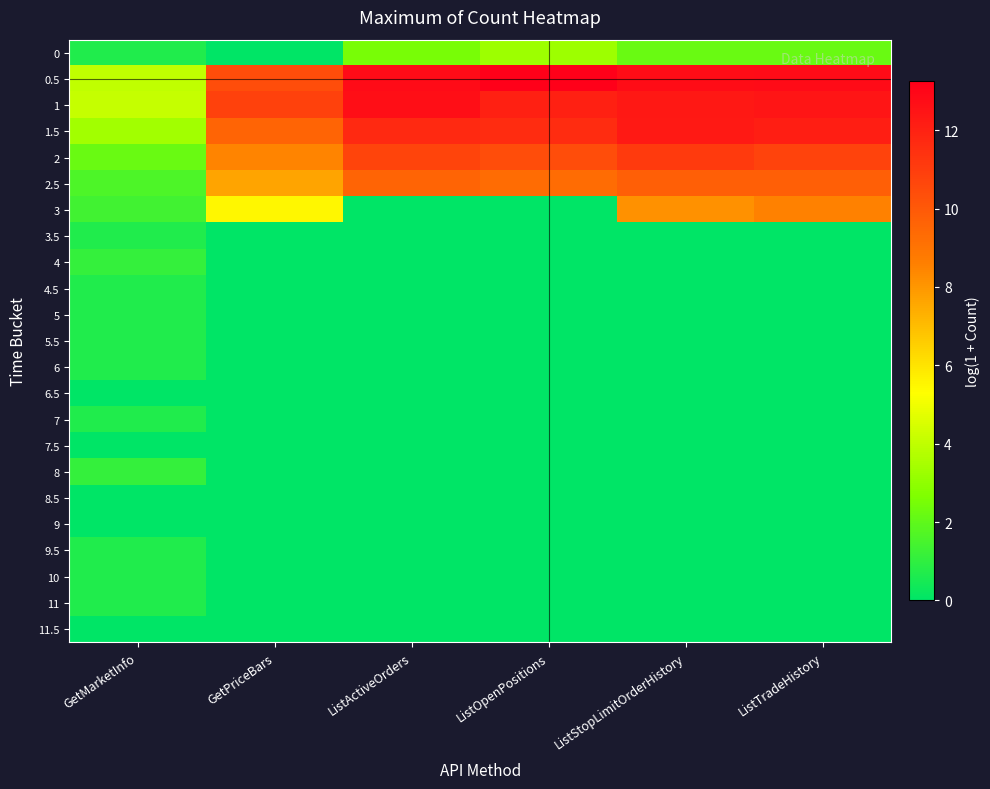

Reading left to right, extract all data points from this chart.

0: GetMarketInfo=0.7	GetPriceBars=0.0	ListActiveOrders=2.5	ListOpenPositions=3.3	ListStopLimitOrderHistory=2.2	ListTradeHistory=2.2
0.5: GetMarketInfo=4.0	GetPriceBars=10.4	ListActiveOrders=12.8	ListOpenPositions=13.2	ListStopLimitOrderHistory=12.8	ListTradeHistory=12.8
1: GetMarketInfo=4.1	GetPriceBars=10.9	ListActiveOrders=12.7	ListOpenPositions=12.0	ListStopLimitOrderHistory=12.4	ListTradeHistory=12.5
1.5: GetMarketInfo=3.4	GetPriceBars=9.6	ListActiveOrders=11.7	ListOpenPositions=11.6	ListStopLimitOrderHistory=12.3	ListTradeHistory=12.1
2: GetMarketInfo=2.2	GetPriceBars=8.4	ListActiveOrders=10.7	ListOpenPositions=10.4	ListStopLimitOrderHistory=11.1	ListTradeHistory=10.8
2.5: GetMarketInfo=1.6	GetPriceBars=7.6	ListActiveOrders=9.6	ListOpenPositions=9.3	ListStopLimitOrderHistory=9.8	ListTradeHistory=9.8
3: GetMarketInfo=1.4	GetPriceBars=5.5	ListActiveOrders=0.0	ListOpenPositions=0.0	ListStopLimitOrderHistory=8.1	ListTradeHistory=8.6
3.5: GetMarketInfo=0.7	GetPriceBars=0.0	ListActiveOrders=0.0	ListOpenPositions=0.0	ListStopLimitOrderHistory=0.0	ListTradeHistory=0.0
4: GetMarketInfo=1.1	GetPriceBars=0.0	ListActiveOrders=0.0	ListOpenPositions=0.0	ListStopLimitOrderHistory=0.0	ListTradeHistory=0.0
4.5: GetMarketInfo=0.7	GetPriceBars=0.0	ListActiveOrders=0.0	ListOpenPositions=0.0	ListStopLimitOrderHistory=0.0	ListTradeHistory=0.0
5: GetMarketInfo=0.7	GetPriceBars=0.0	ListActiveOrders=0.0	ListOpenPositions=0.0	ListStopLimitOrderHistory=0.0	ListTradeHistory=0.0
5.5: GetMarketInfo=0.7	GetPriceBars=0.0	ListActiveOrders=0.0	ListOpenPositions=0.0	ListStopLimitOrderHistory=0.0	ListTradeHistory=0.0
6: GetMarketInfo=0.7	GetPriceBars=0.0	ListActiveOrders=0.0	ListOpenPositions=0.0	ListStopLimitOrderHistory=0.0	ListTradeHistory=0.0
6.5: GetMarketInfo=0.0	GetPriceBars=0.0	ListActiveOrders=0.0	ListOpenPositions=0.0	ListStopLimitOrderHistory=0.0	ListTradeHistory=0.0
7: GetMarketInfo=0.7	GetPriceBars=0.0	ListActiveOrders=0.0	ListOpenPositions=0.0	ListStopLimitOrderHistory=0.0	ListTradeHistory=0.0
7.5: GetMarketInfo=0.0	GetPriceBars=0.0	ListActiveOrders=0.0	ListOpenPositions=0.0	ListStopLimitOrderHistory=0.0	ListTradeHistory=0.0
8: GetMarketInfo=1.1	GetPriceBars=0.0	ListActiveOrders=0.0	ListOpenPositions=0.0	ListStopLimitOrderHistory=0.0	ListTradeHistory=0.0
8.5: GetMarketInfo=0.0	GetPriceBars=0.0	ListActiveOrders=0.0	ListOpenPositions=0.0	ListStopLimitOrderHistory=0.0	ListTradeHistory=0.0
9: GetMarketInfo=0.0	GetPriceBars=0.0	ListActiveOrders=0.0	ListOpenPositions=0.0	ListStopLimitOrderHistory=0.0	ListTradeHistory=0.0
9.5: GetMarketInfo=0.7	GetPriceBars=0.0	ListActiveOrders=0.0	ListOpenPositions=0.0	ListStopLimitOrderHistory=0.0	ListTradeHistory=0.0
10: GetMarketInfo=0.7	GetPriceBars=0.0	ListActiveOrders=0.0	ListOpenPositions=0.0	ListStopLimitOrderHistory=0.0	ListTradeHistory=0.0
11: GetMarketInfo=0.7	GetPriceBars=0.0	ListActiveOrders=0.0	ListOpenPositions=0.0	ListStopLimitOrderHistory=0.0	ListTradeHistory=0.0
11.5: GetMarketInfo=0.0	GetPriceBars=0.0	ListActiveOrders=0.0	ListOpenPositions=0.0	ListStopLimitOrderHistory=0.0	ListTradeHistory=0.0